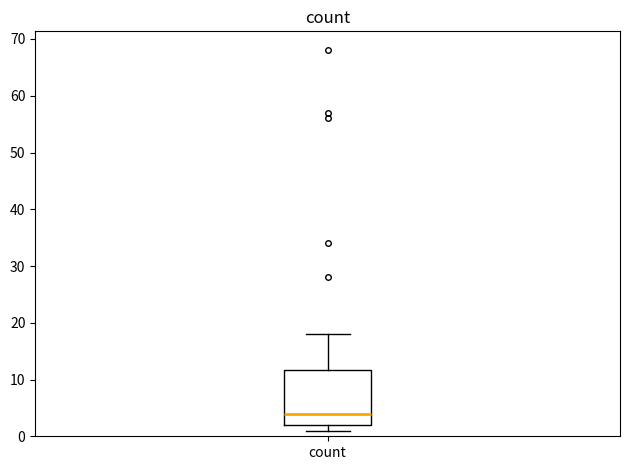

Read this box plot against the y-axis: the position of the median line, the range covered by the box, and the ends of both whiskers. The values are not printed on the chart, so give them approximately, as read against the axis.

median 4, box 2 to 12, whiskers 1 to 18